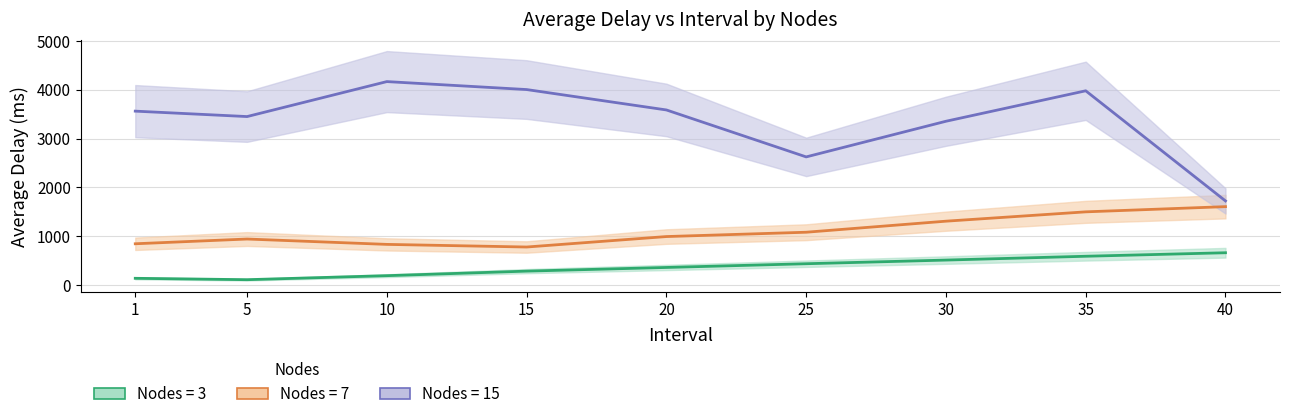

What is the difference between the Nodes=7 values at 40 and 1?

759.9